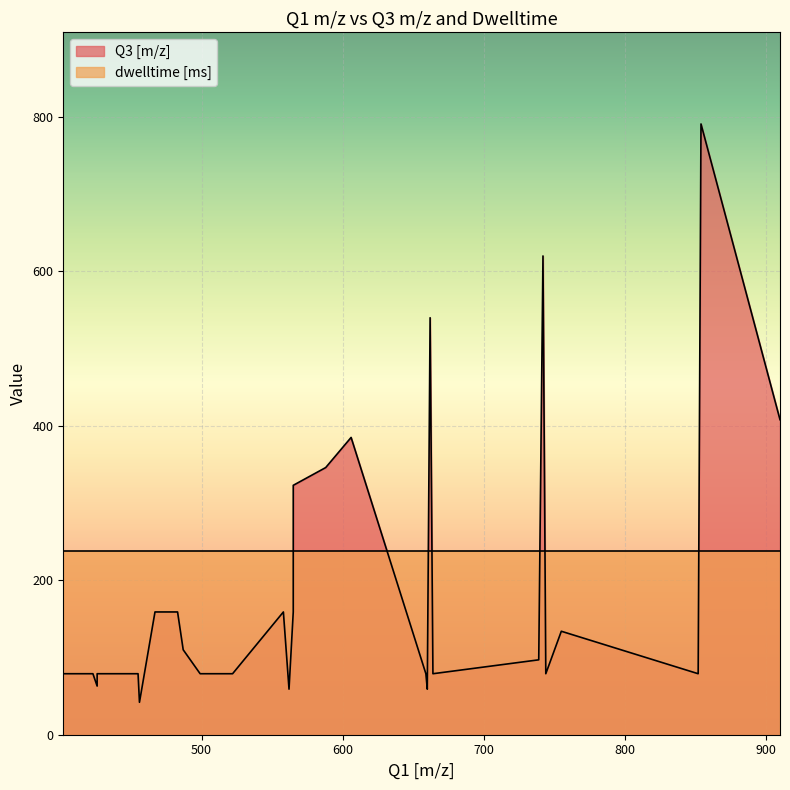

Which series has the widest spread of values?

Q3 [m/z]